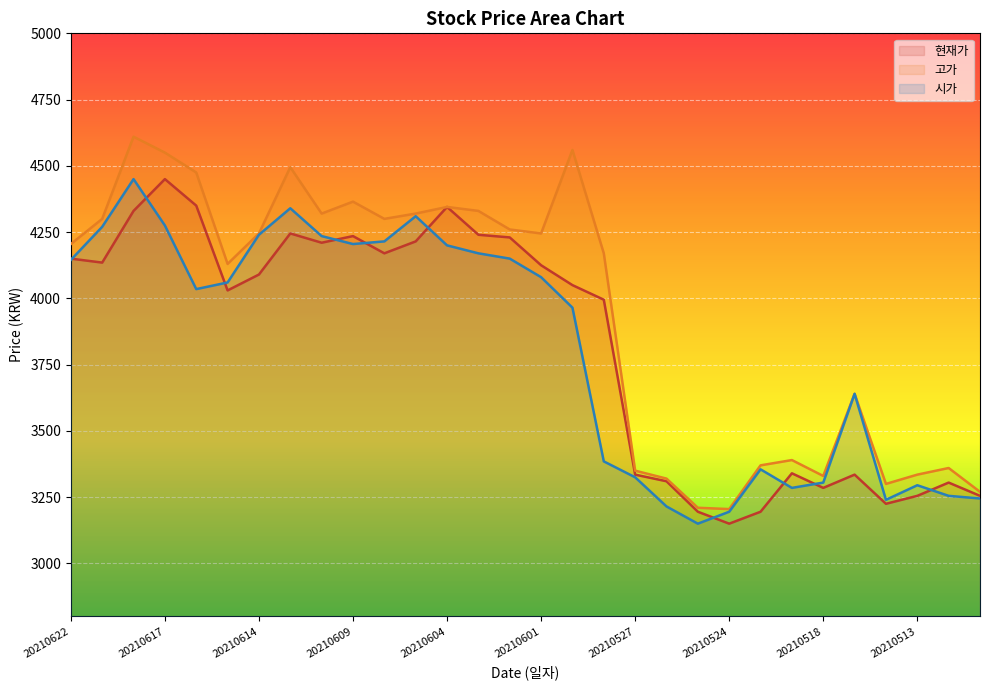

True or false: 현재가 and 고가 cross at least once.

False